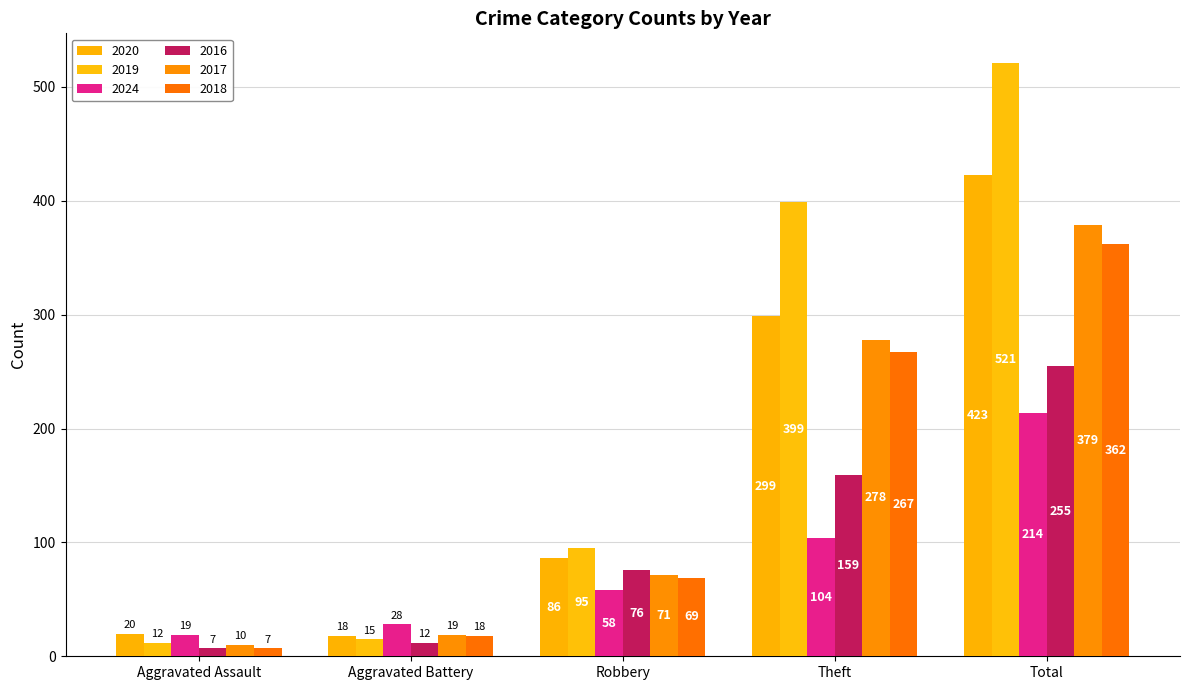

How many data points in 2019 are less than 95?

2